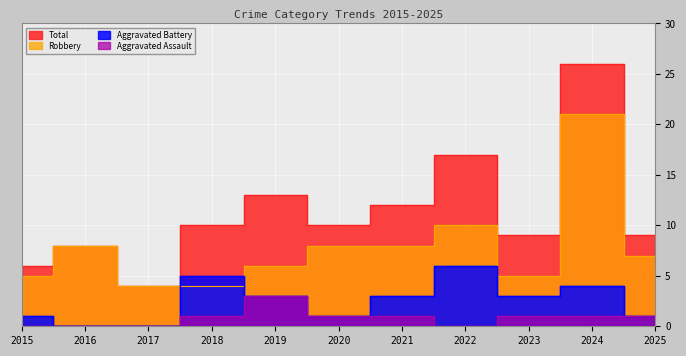

How many values in the Aggravated Battery series exceed 3?

3